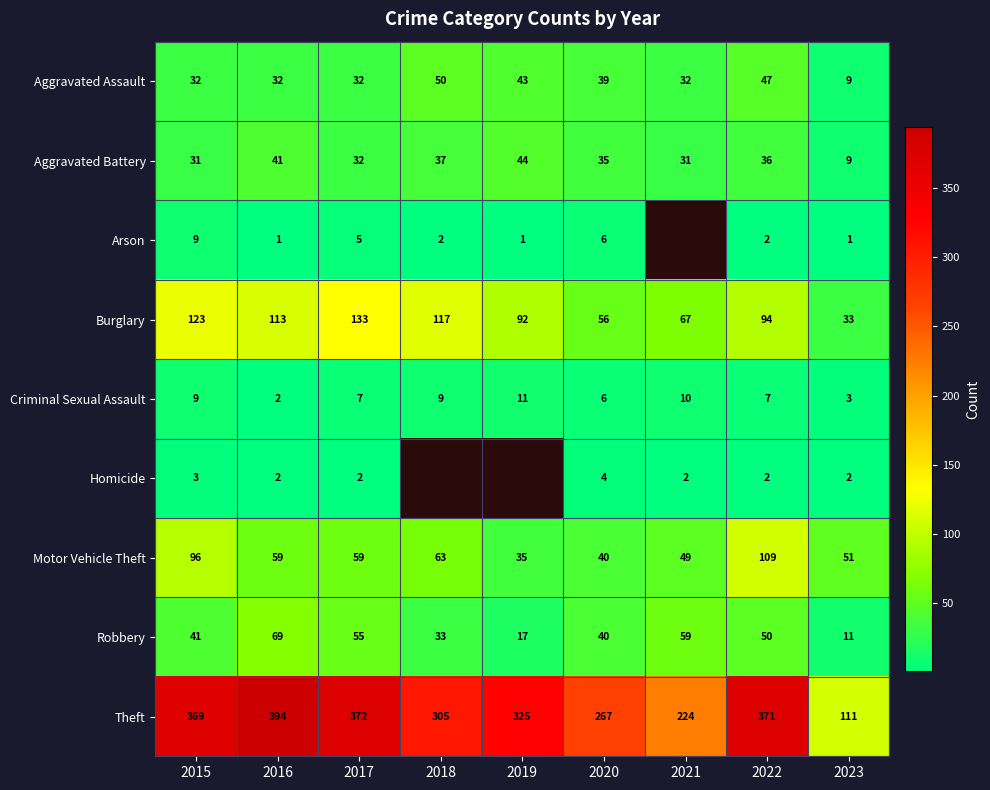

What value does the Aggravated Assault series have at 2021, to the nearest 5?

30